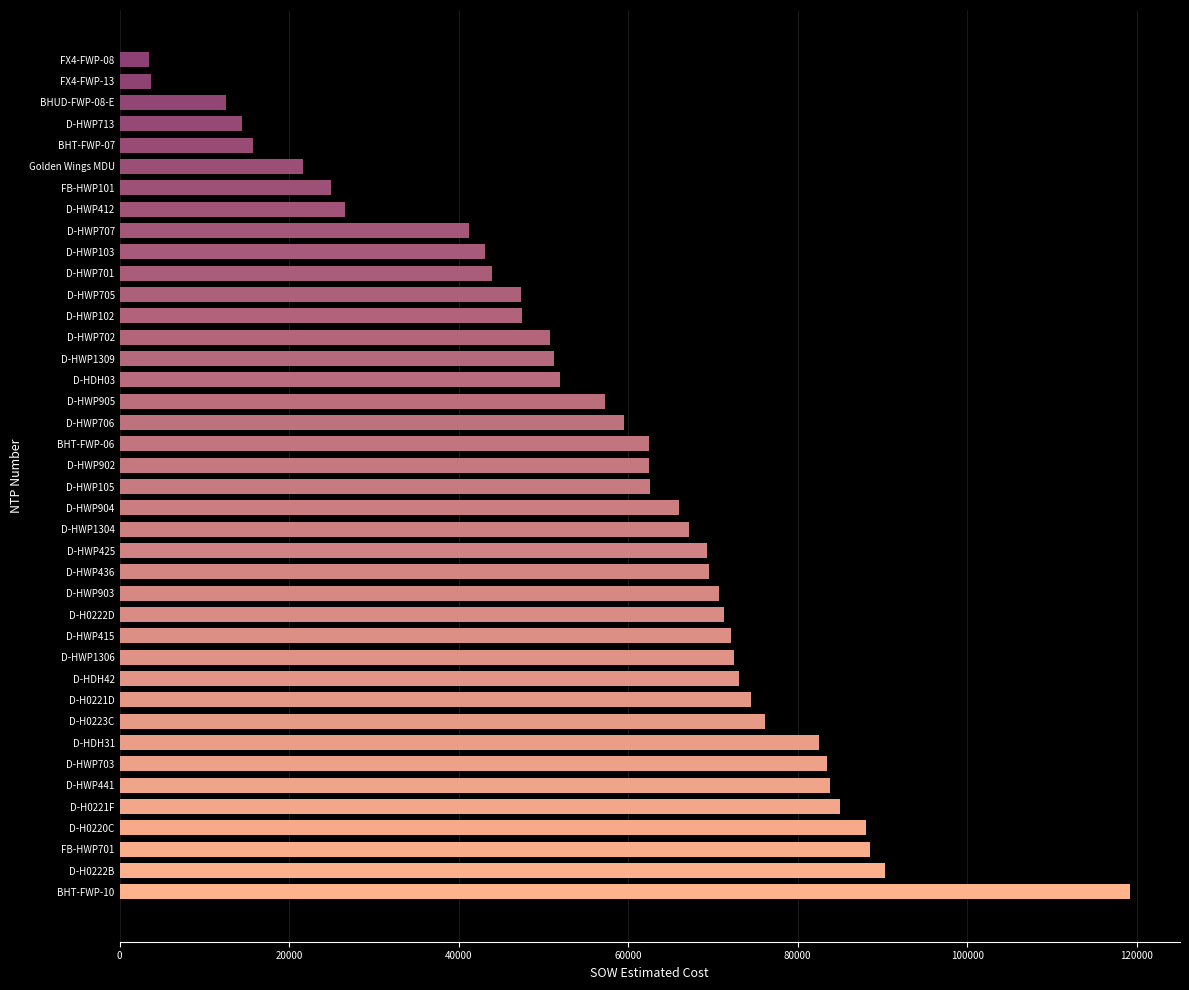

Is it true that the value at D-H0223C is 76139.5?

True